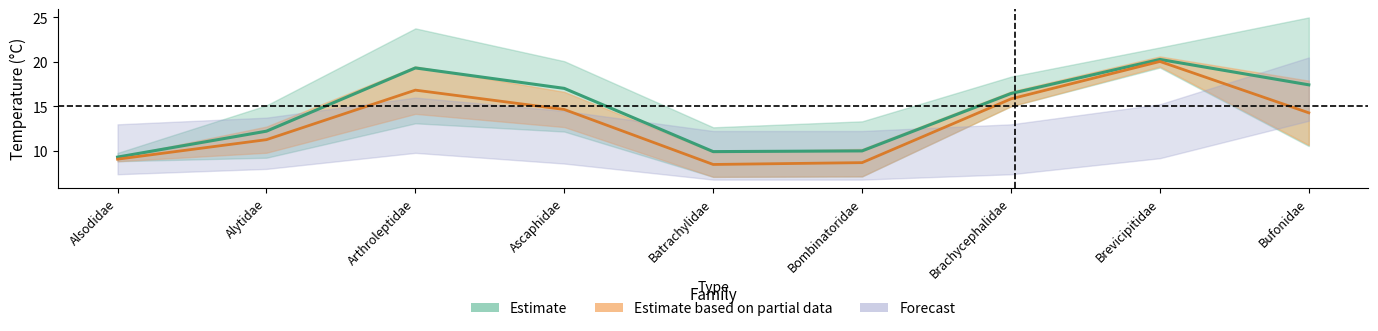

True or false: Min Temp has more than 1 points higher than both neighbors.

True